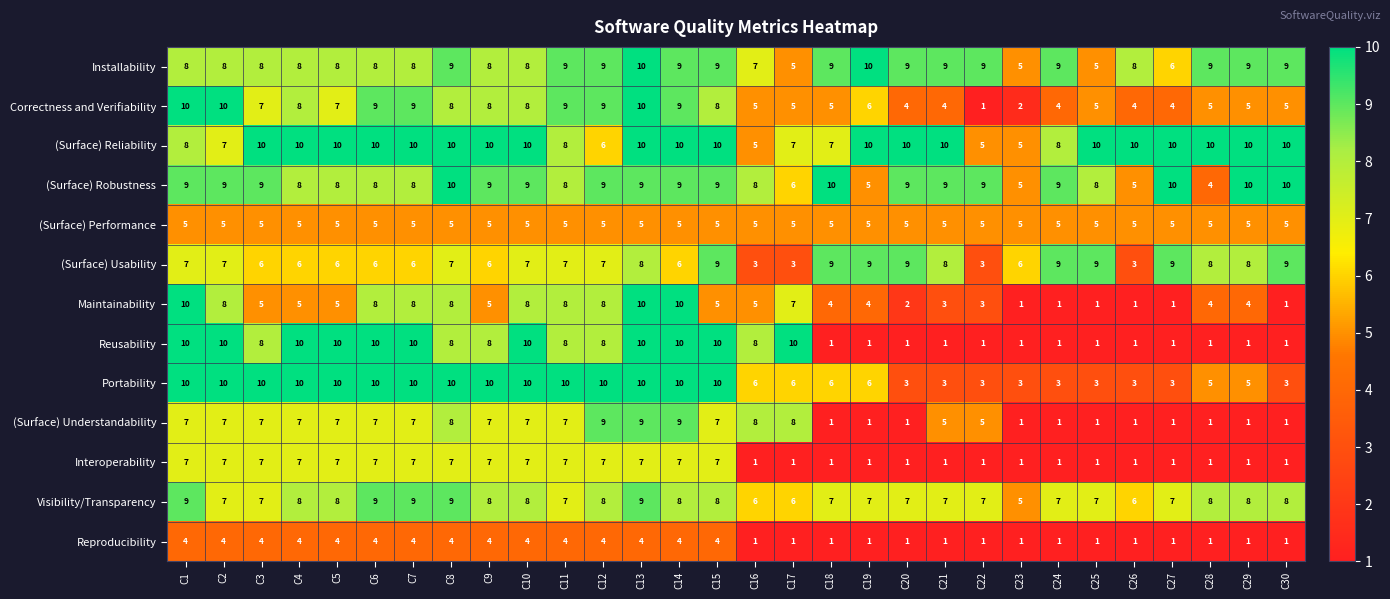

What is the maximum value shown in the chart?

10